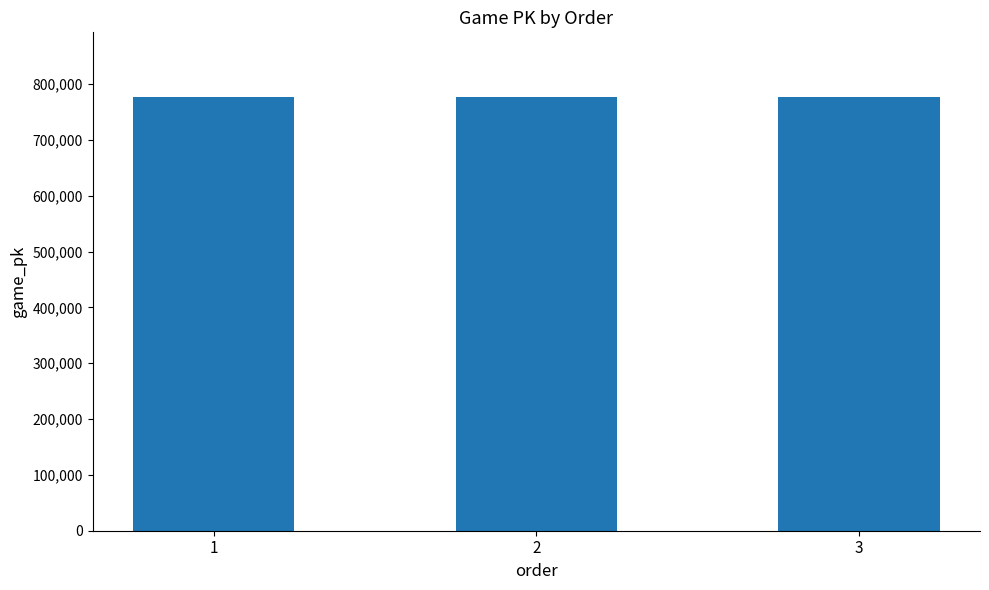

What is the sum of all values?

2328995